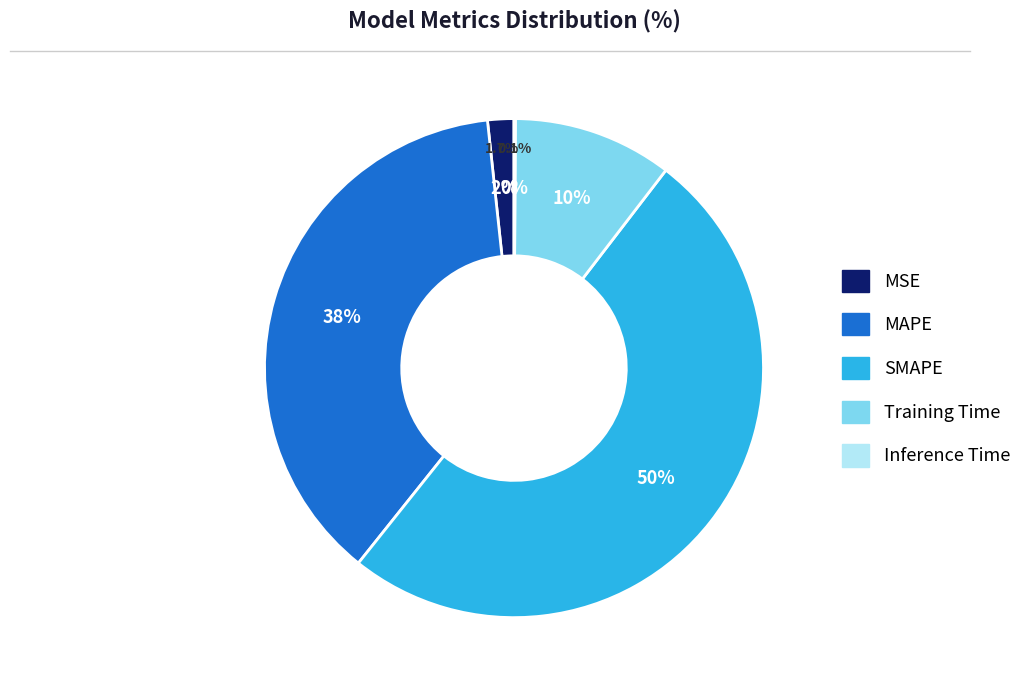

True or false: Training Time accounts for 10% of the total.

True